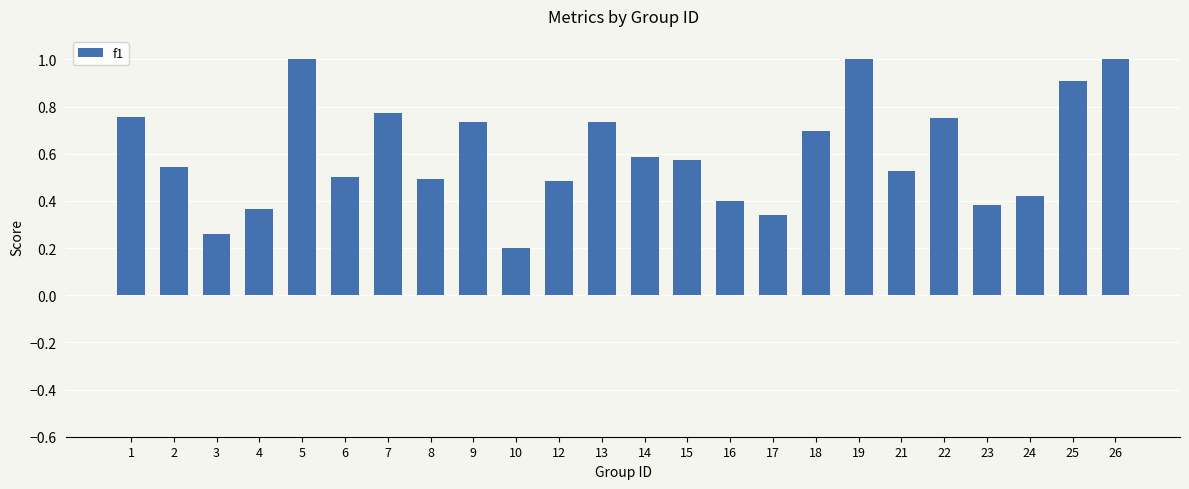

What is the value of the 10th bar from the left?

0.2